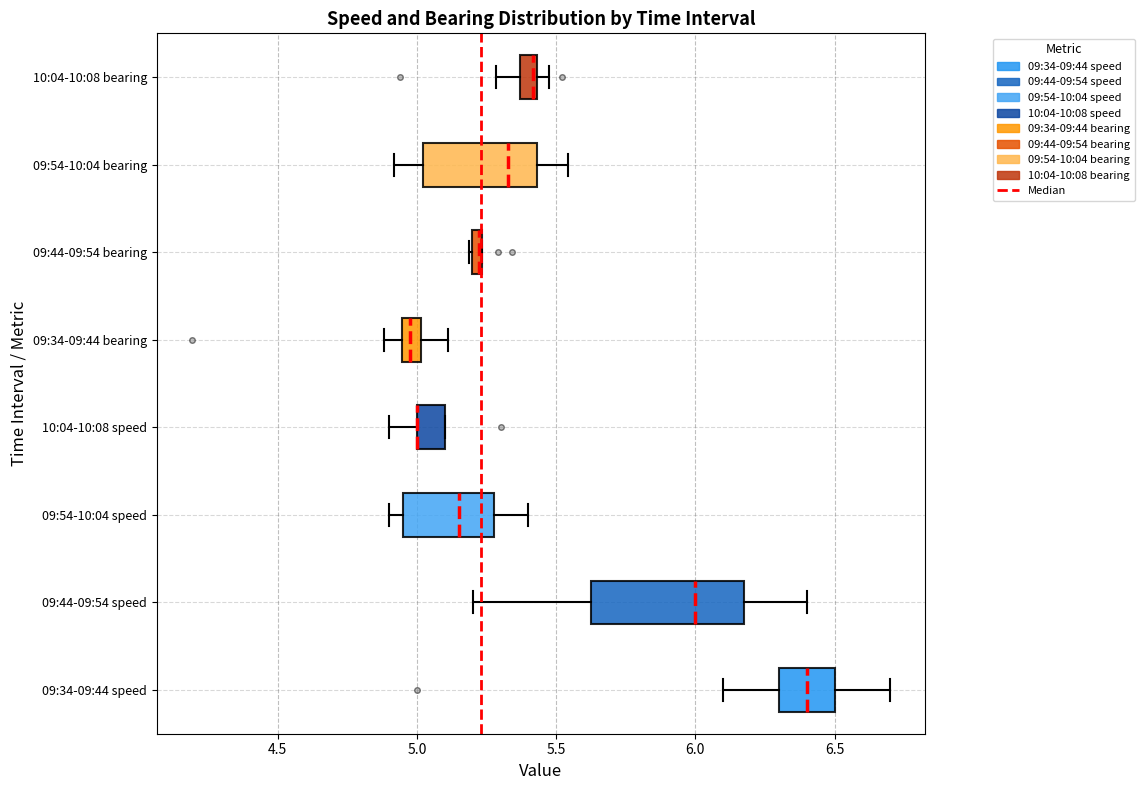

Which box is the widest, from its left edge to its right edge?

09:44-09:54 speed